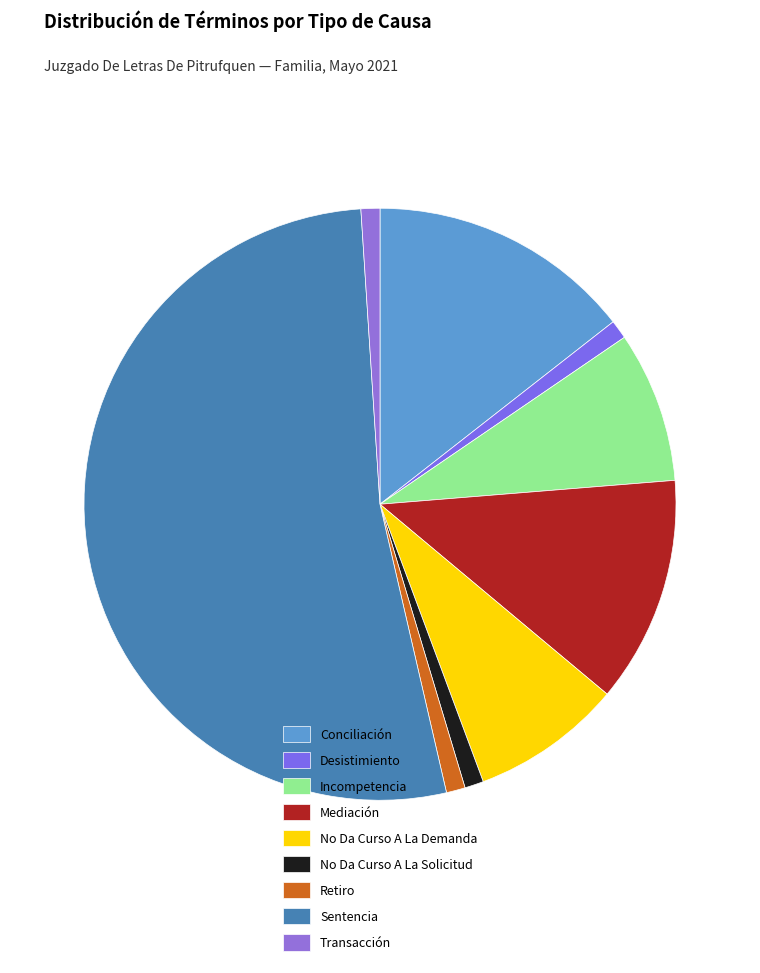

Count the number of slices in the pie.

9